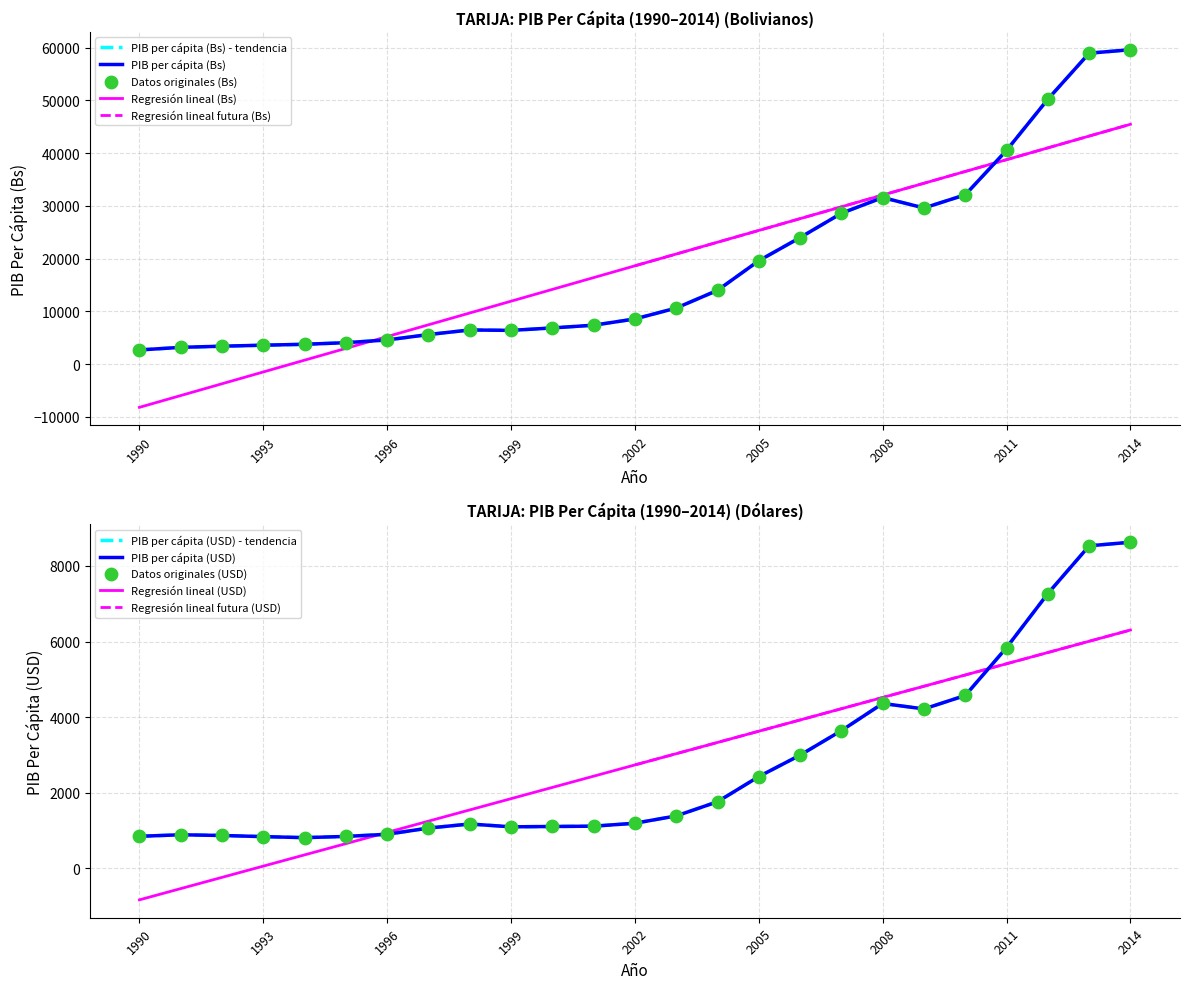

Is the value of PIB per cápita (USD) at 1993 greater than the value of PIB per cápita (Bs) at 2008?

No